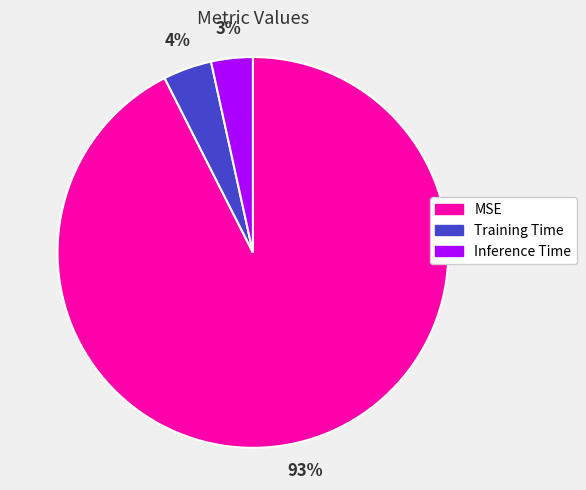

To the nearest percent, what is the combined percentage of Inference Time and MSE?

96%